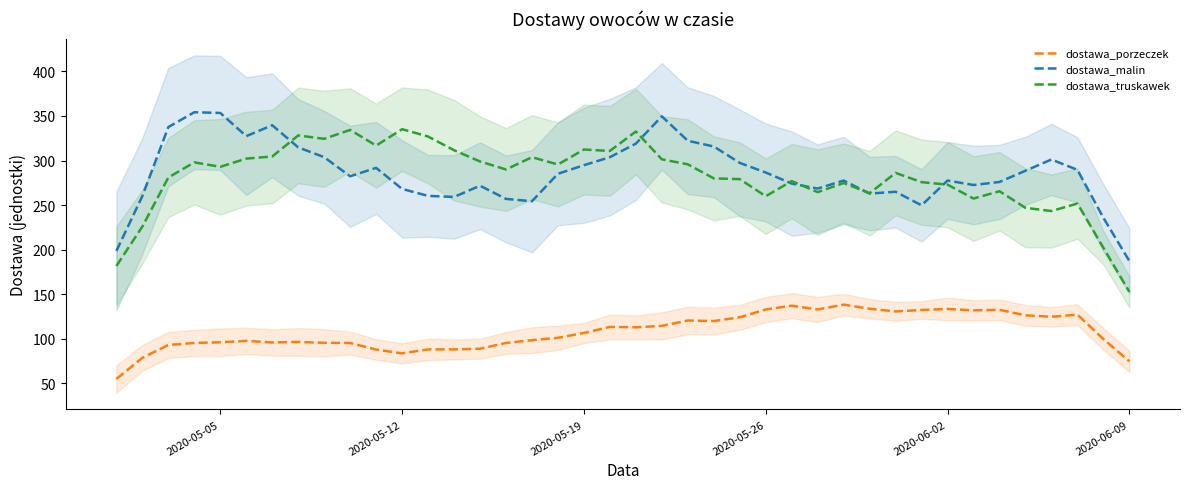

What is the average value of the dostawa_porzeczek series?

108.4